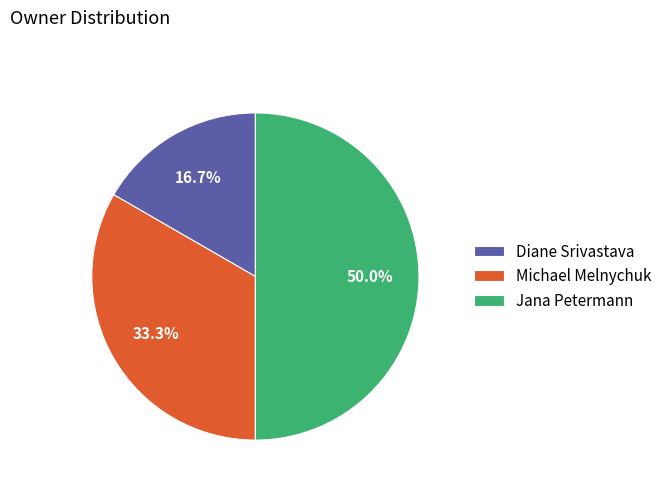

True or false: Michael Melnychuk accounts for 23% of the total.

False